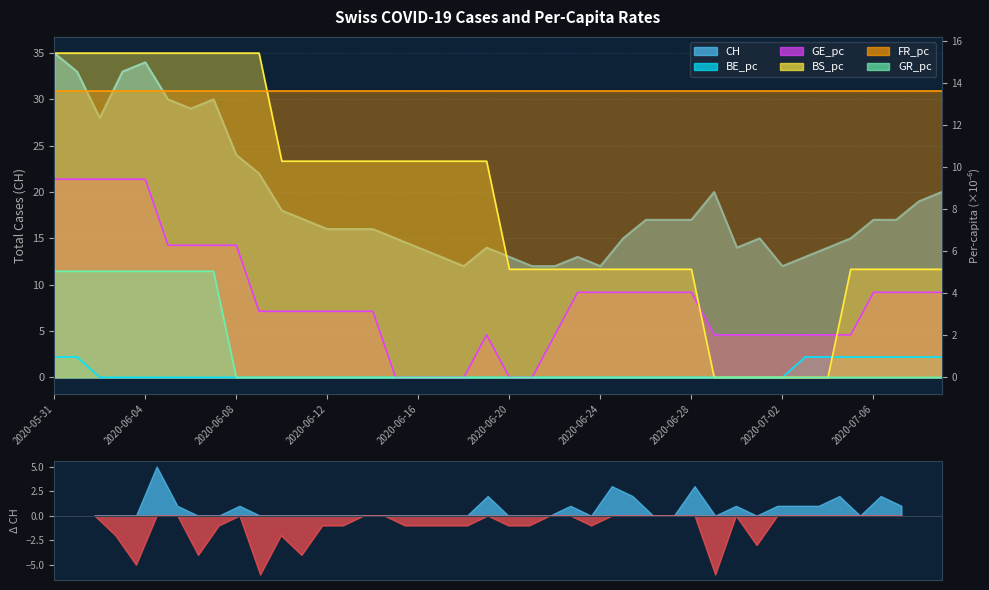

True or false: GE_pc and BE_pc cross at least once.

False